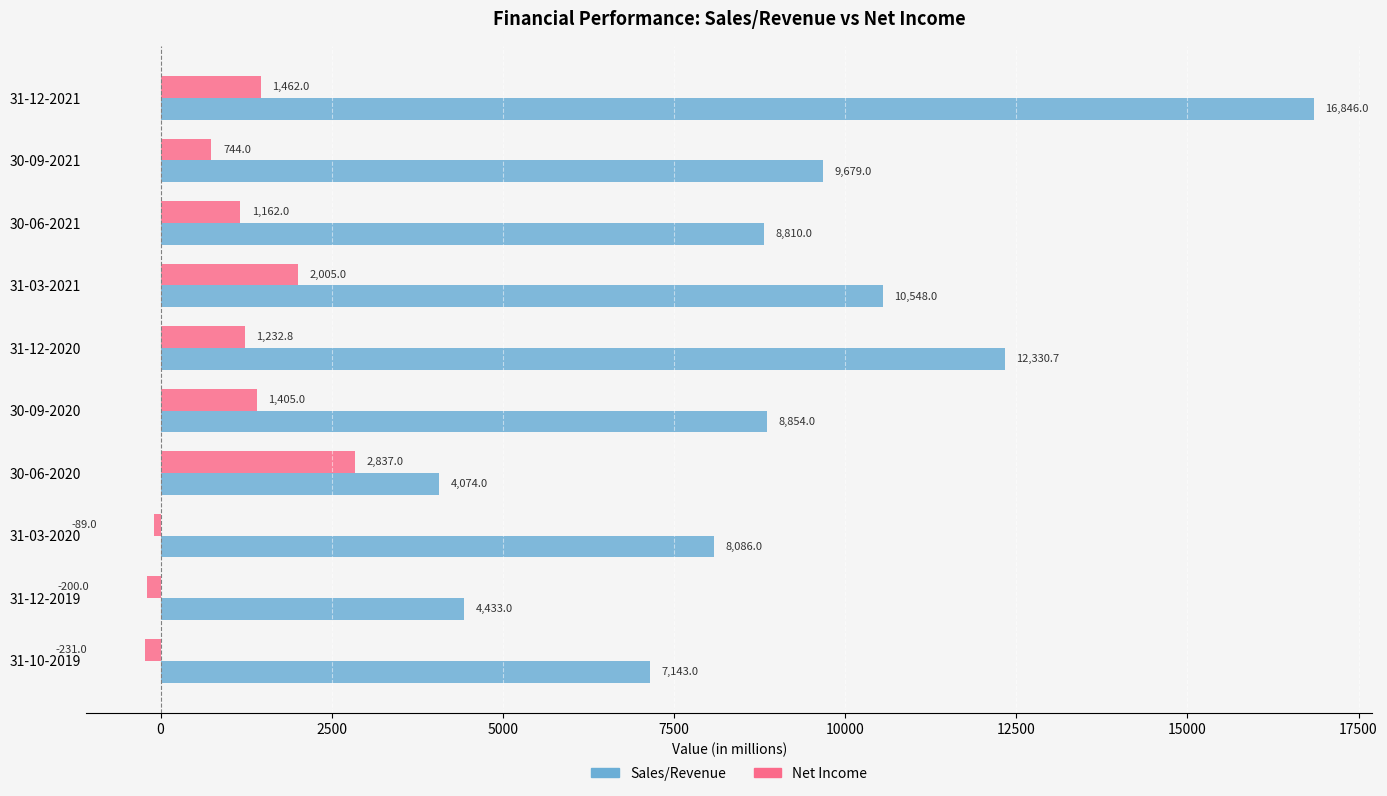

What is the smallest value displayed?

-231.0